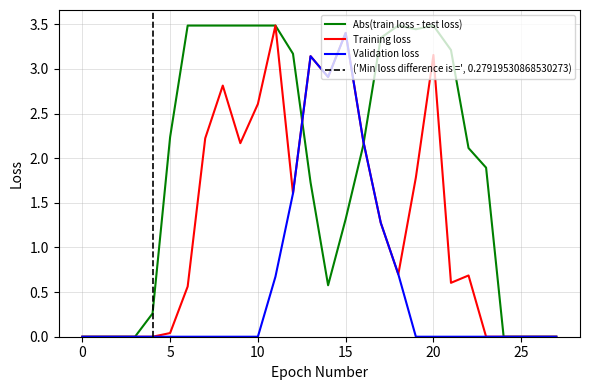

How many lines are shown in the chart?

3